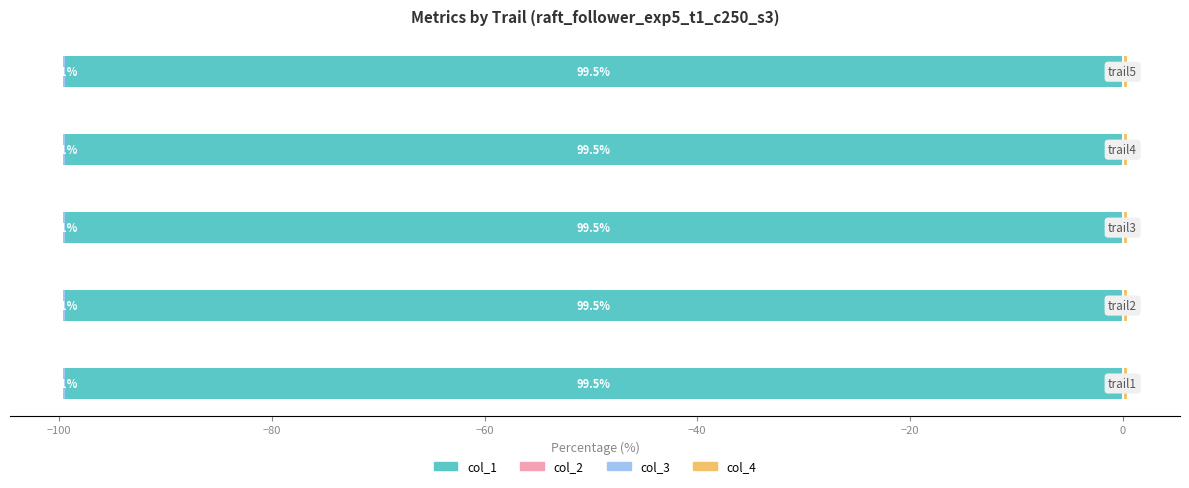

What is the total value across all series at −120?

-99.2